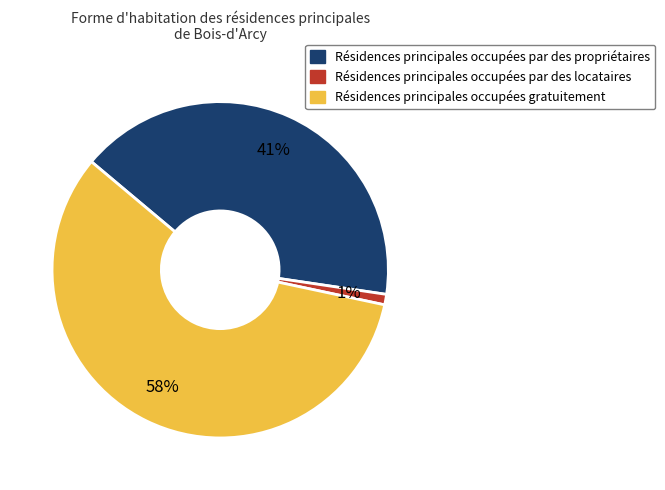

Does Résidences principales occupées gratuitement account for over 50% of the chart?

Yes